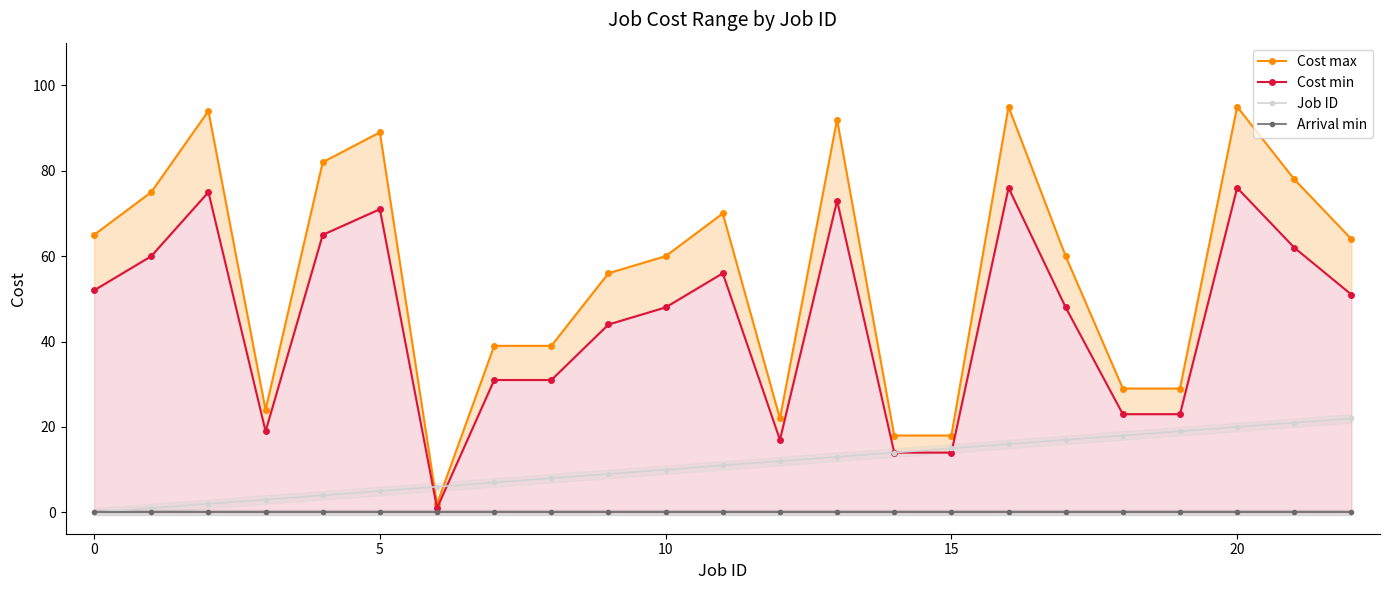

How many categories are shown in the chart?

23